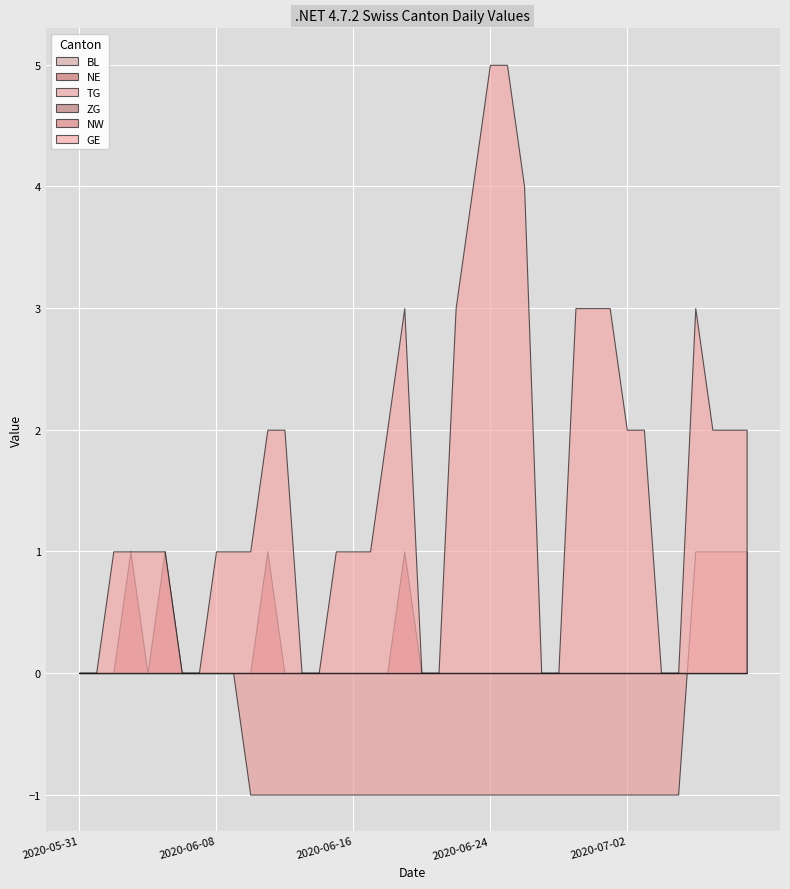

Reading left to right, what are all the values shown in this chart?

BL: 0	0	0	0	0	0	0	0	0	0	0	0	0	0	0	0	0	0	0	0	0	0	0	0	0	0	0	0	0	0	0	0	0	0	0	0	0	0	0	0
NE: 0	0	0	1	0	1	0	0	0	0	0	1	0	0	0	0	0	0	0	1	0	0	0	0	0	0	0	0	0	0	0	0	0	0	0	0	0	0	0	0
TG: 0	0	0	0	0	0	0	0	0	0	-1	-1	-1	-1	-1	-1	-1	-1	-1	-1	-1	-1	-1	-1	-1	-1	-1	-1	-1	-1	-1	-1	-1	-1	-1	-1	1	1	1	1
ZG: 0	0	0	0	0	0	0	0	0	0	0	0	0	0	0	0	0	0	0	0	0	0	0	0	0	0	0	0	0	0	0	0	0	0	0	0	0	0	0	0
NW: 0	0	0	0	0	0	0	0	0	0	0	0	0	0	0	0	0	0	0	0	0	0	0	0	0	0	0	0	0	0	0	0	0	0	0	0	0	0	0	0
GE: 0	0	1	1	1	1	0	0	1	1	1	2	2	0	0	1	1	1	2	3	0	0	3	4	5	5	4	0	0	3	3	3	2	2	0	0	3	2	2	2